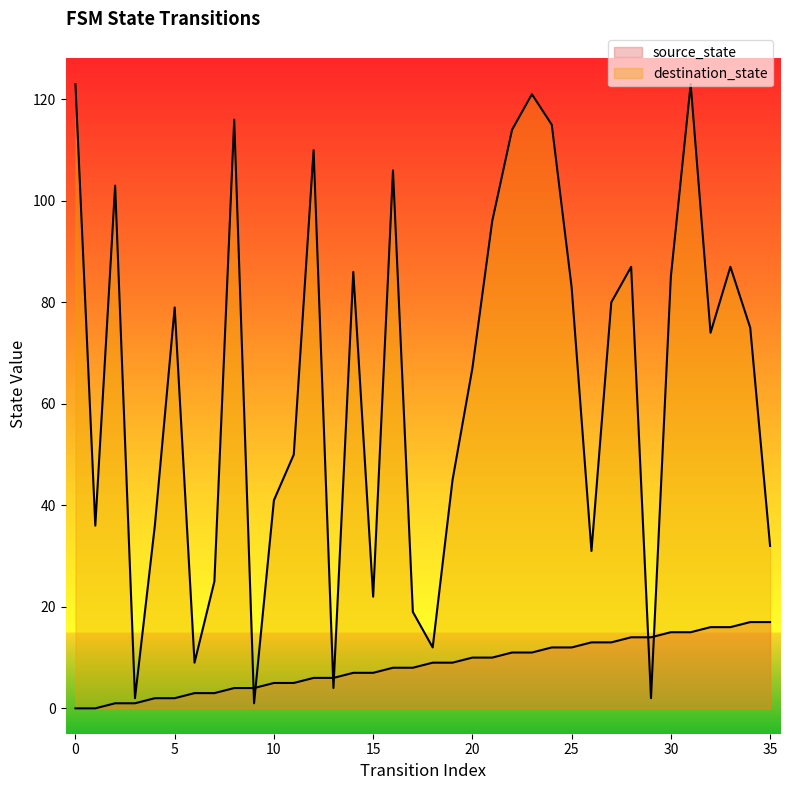

Between which two adjacent categories do destination_state and source_state first intersect?

8 and 9